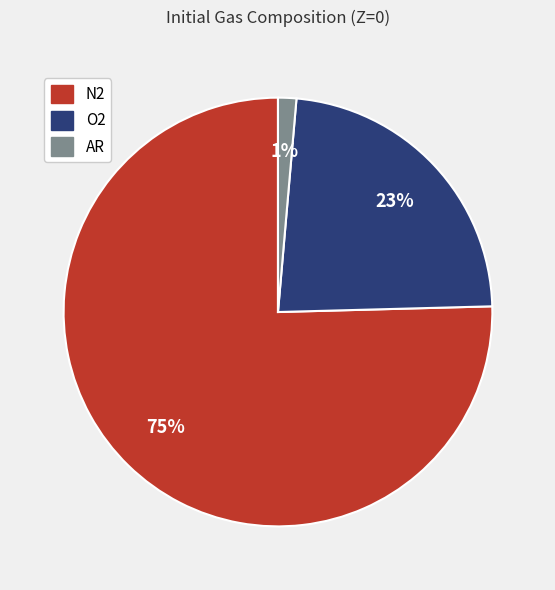

Combined, do N2 and AR account for over 50%?

Yes